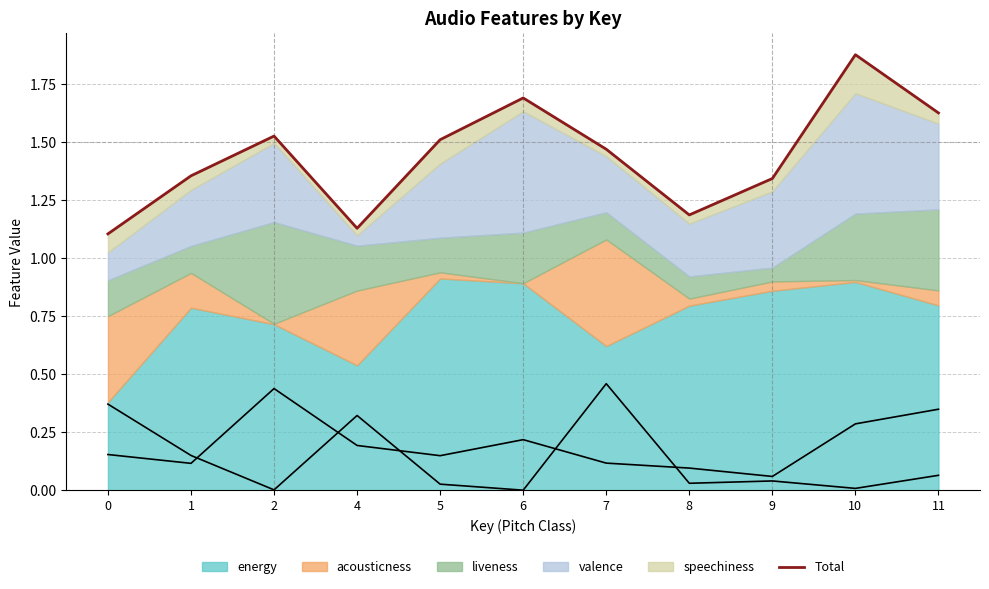

Where is the first local maximum?

2